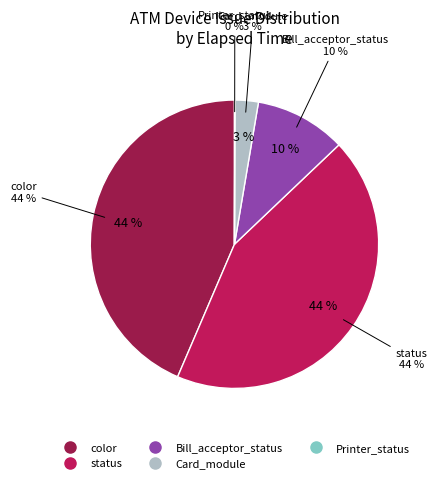

True or false: Printer_status accounts for 10% of the total.

False